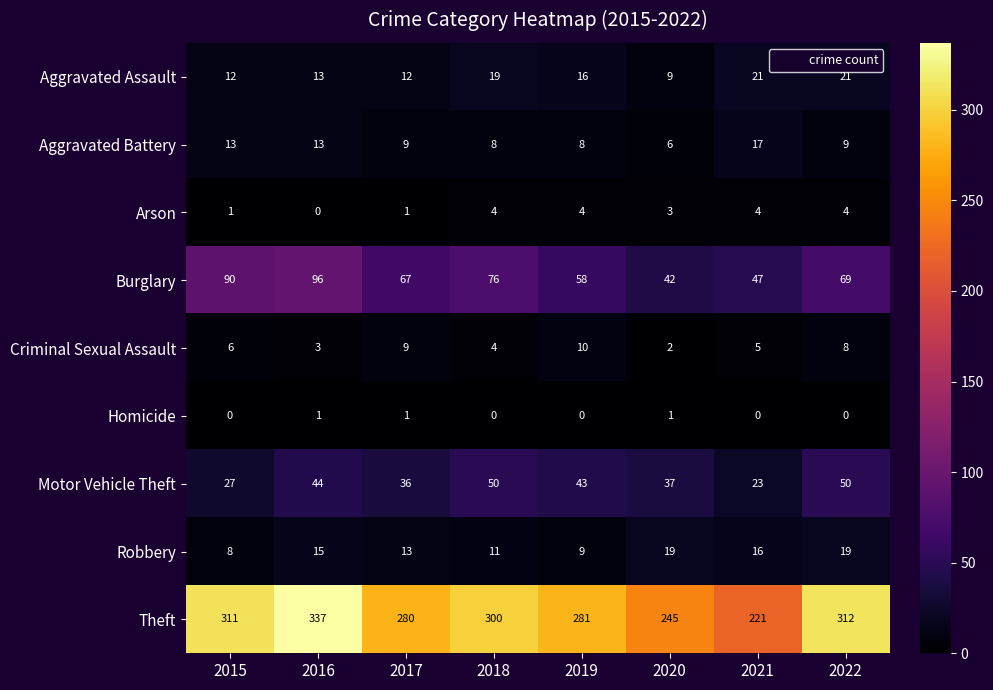

At 2019, list the series in order from largest to smallest.

Theft, Burglary, Motor Vehicle Theft, Aggravated Assault, Criminal Sexual Assault, Robbery, Aggravated Battery, Arson, Homicide